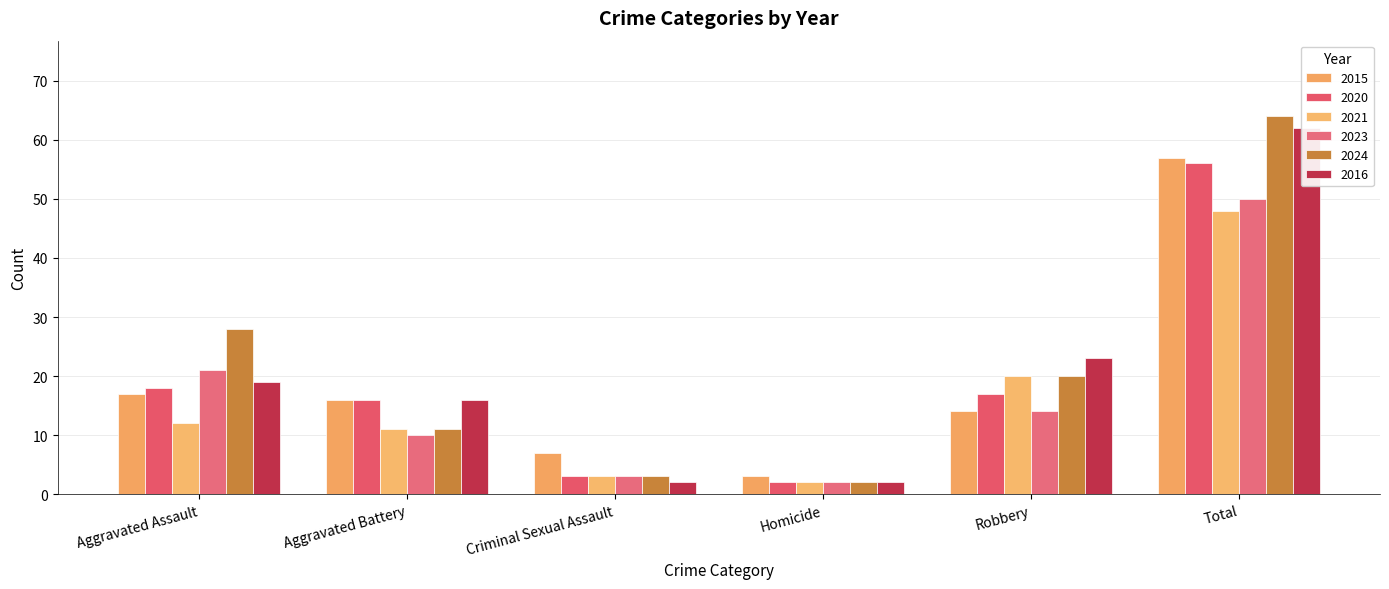

List the series in order of their peak value, lowest first.

2021, 2023, 2020, 2015, 2016, 2024